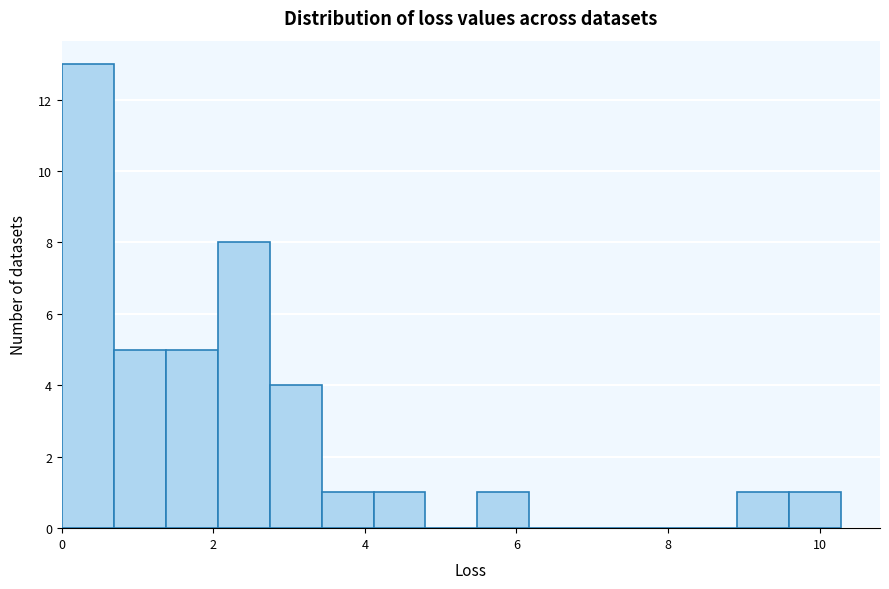

Read against the x-axis, roughly where is the centre of the tallest bar?

0.4